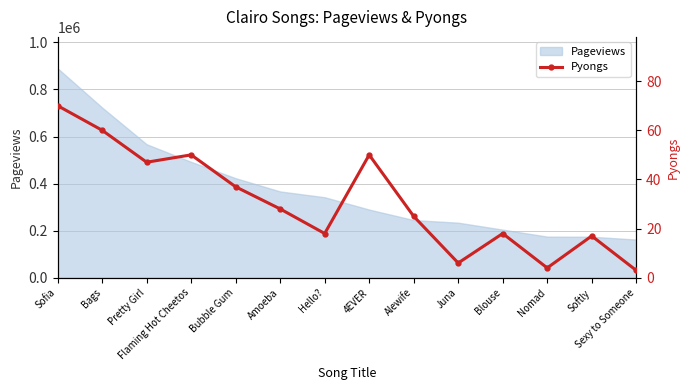

How many values exceed 28?

6